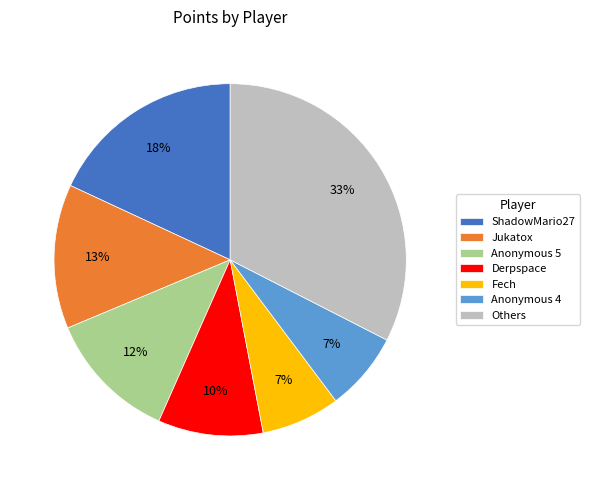

Do Anonymous 5 and ShadowMario27 together represent more than half of the pie?

No